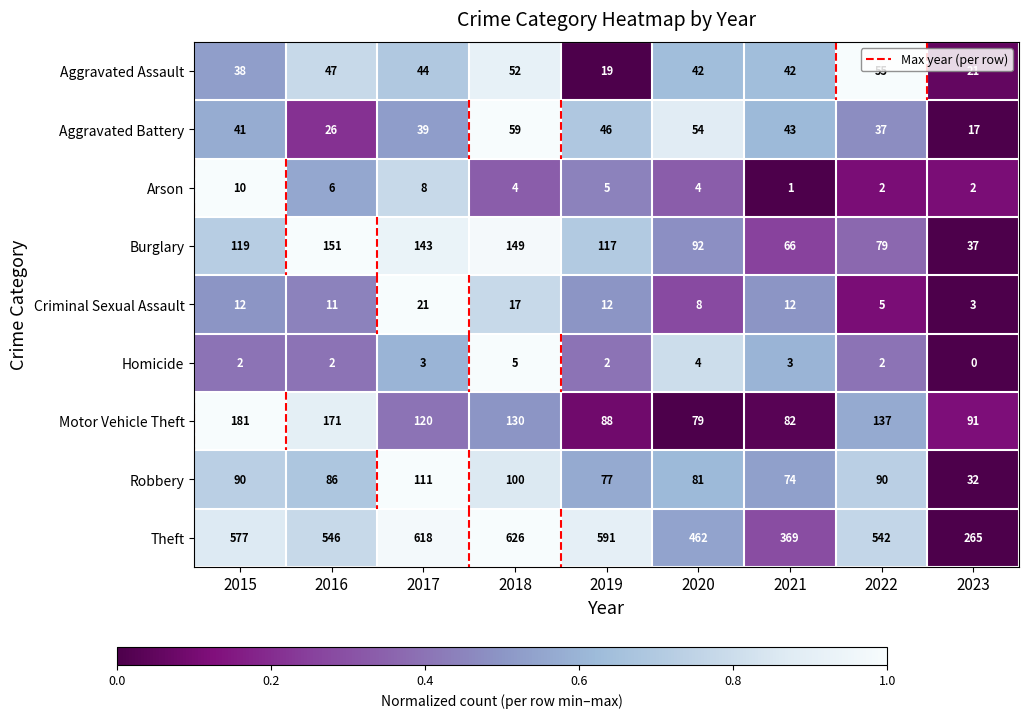

Where is Arson nearest to the value 5?

2019